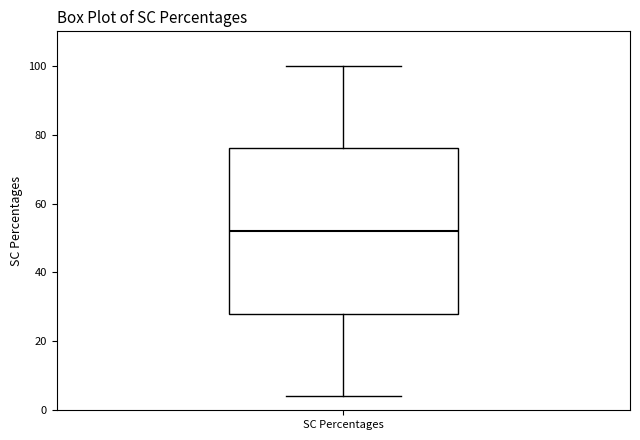

Transcribe this box plot: give where the median line is, the range the box spans, and where the two whiskers end, as read against the y-axis. The values are not printed on the chart, so give them approximately, as read against the axis.

median 52, box 28 to 76, whiskers 4 to 100